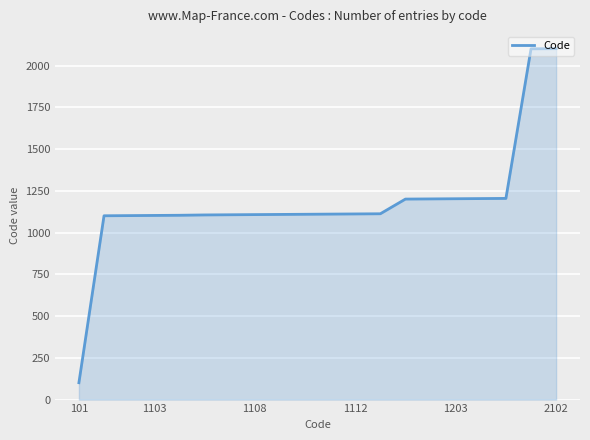

What is the difference between the maximum and minimum values?

2001